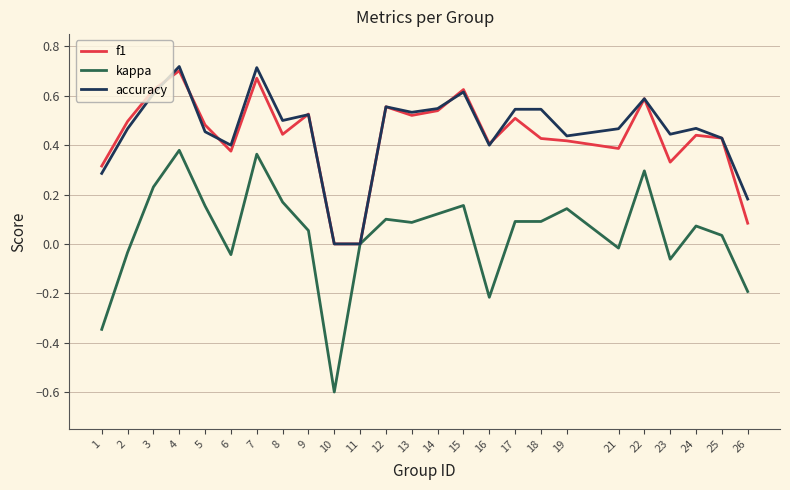

Is the value of kappa at 3 greater than the value of accuracy at 6?

No